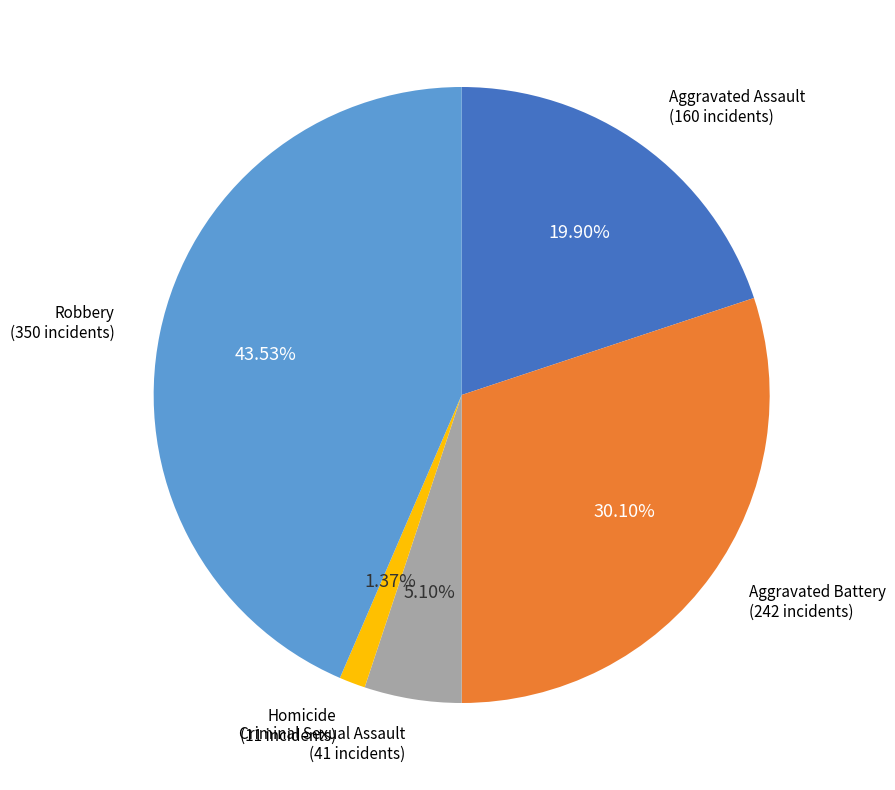

Does any single category account for the majority?

No